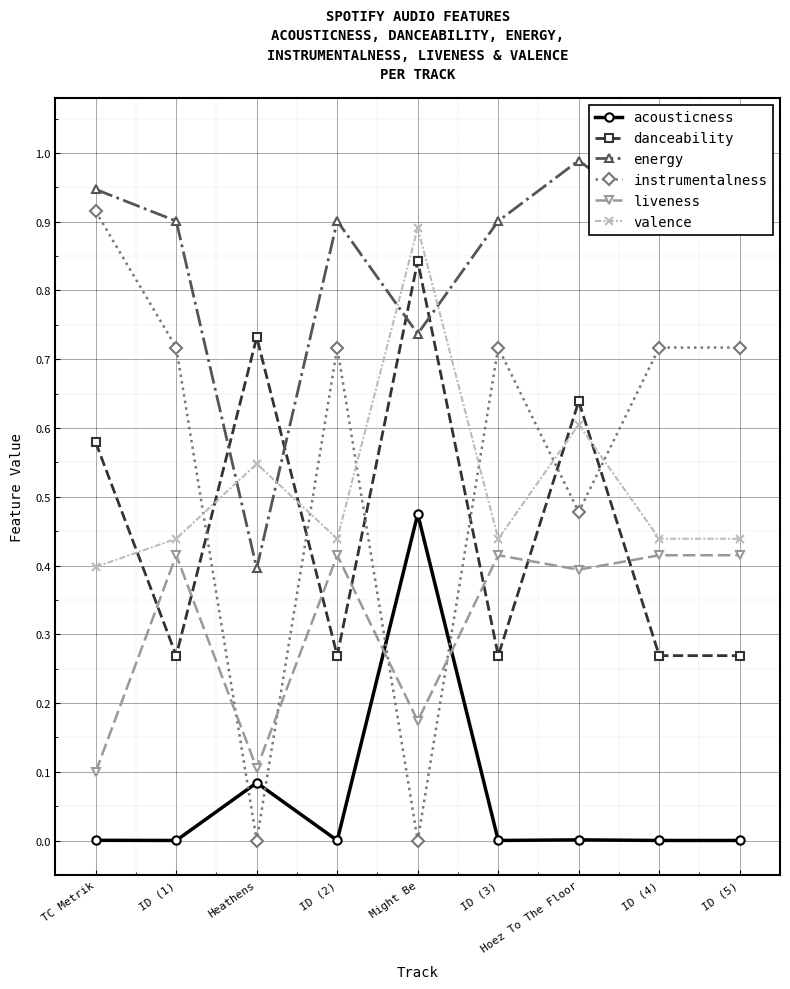

Is it true that acousticness equals 0.0 at ID (1)?

True